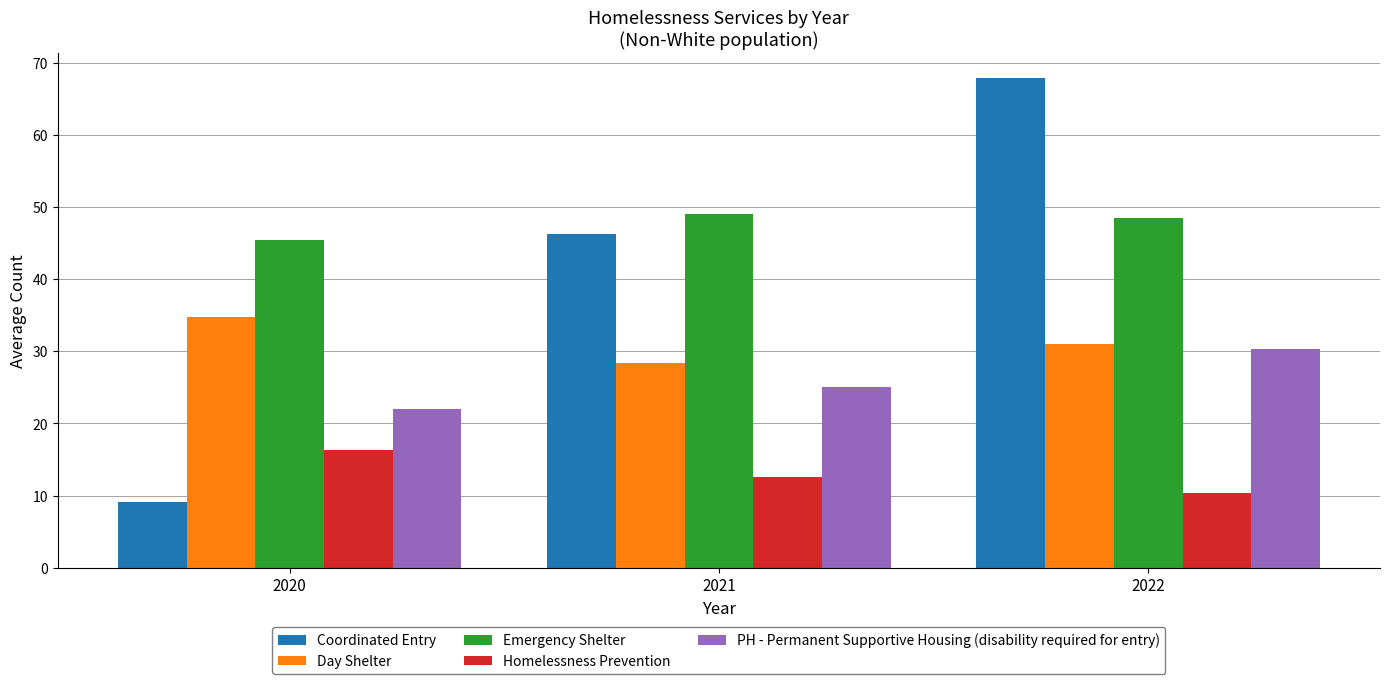

List the series in order of their peak value, lowest first.

Homelessness Prevention, PH - Permanent Supportive Housing (disability required for entry), Day Shelter, Emergency Shelter, Coordinated Entry